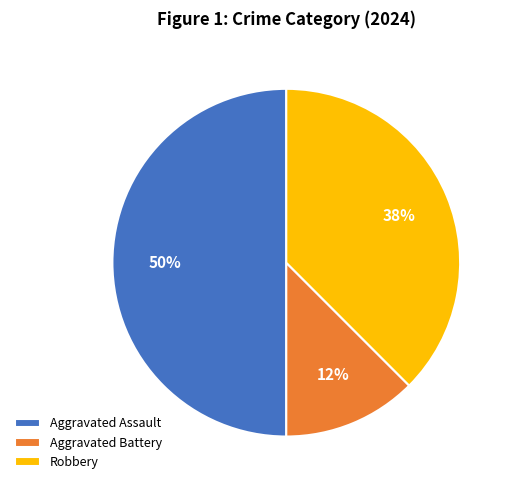

Is it true that Aggravated Battery is 1% of the pie?

False